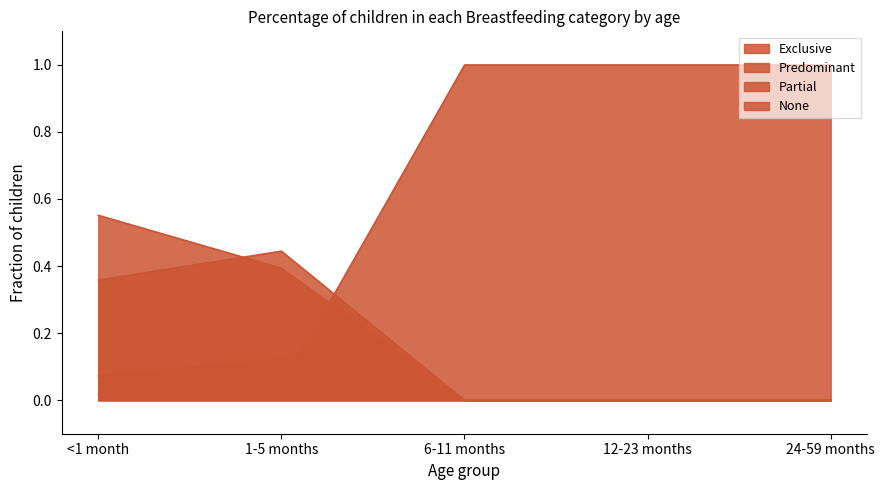

Reading left to right, what are all the values shown in this chart?

Exclusive: <1 month=0.6	1-5 months=0.4	6-11 months=0.0	12-23 months=0.0	24-59 months=0.0
Predominant: <1 month=0.1	1-5 months=0.1	6-11 months=0.0	12-23 months=0.0	24-59 months=0.0
Partial: <1 month=0.4	1-5 months=0.4	6-11 months=0.0	12-23 months=0.0	24-59 months=0.0
None: <1 month=0.0	1-5 months=0.0	6-11 months=1.0	12-23 months=1.0	24-59 months=1.0